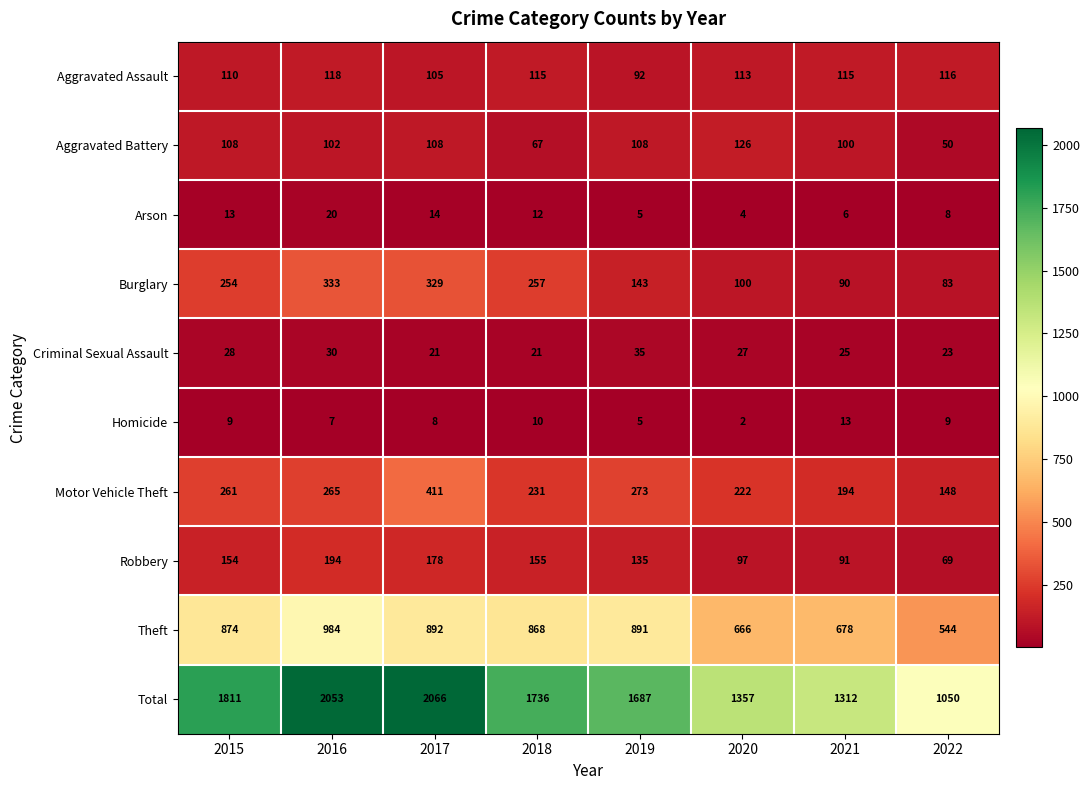

The value of Total at 2019 is 1687. True or false?

True